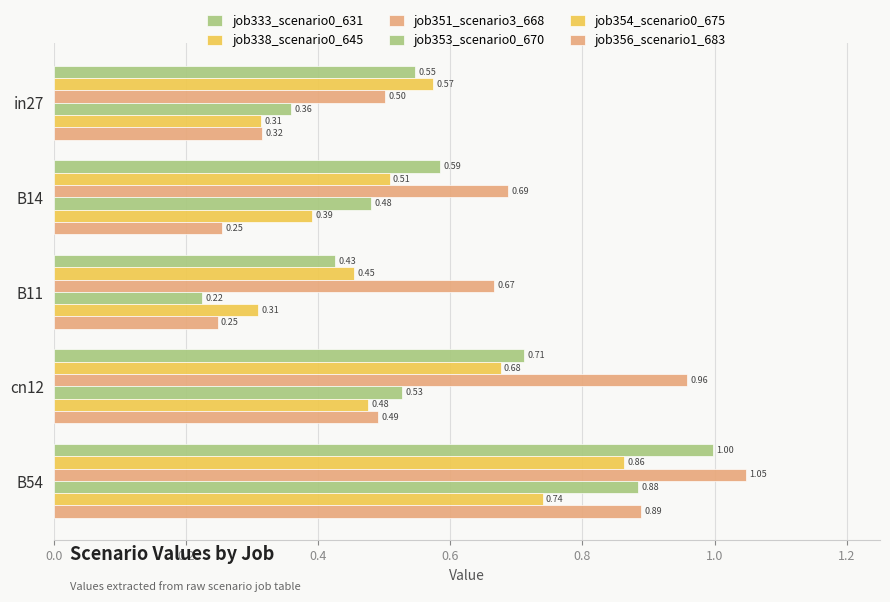

How many data points does each series have?

5